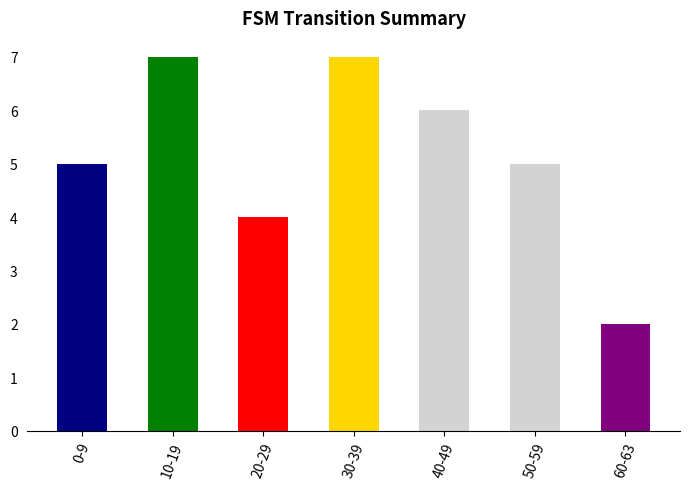

Between 30-39 and 50-59, which is larger?

30-39